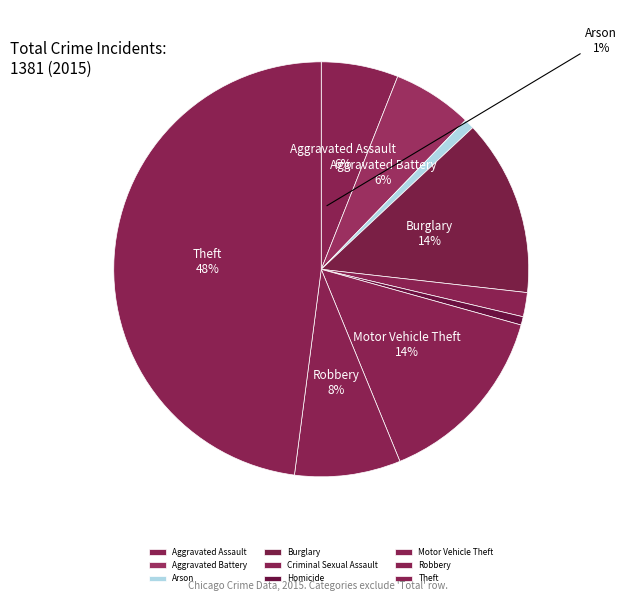

How much of the chart is everything except Burglary?

86.2%